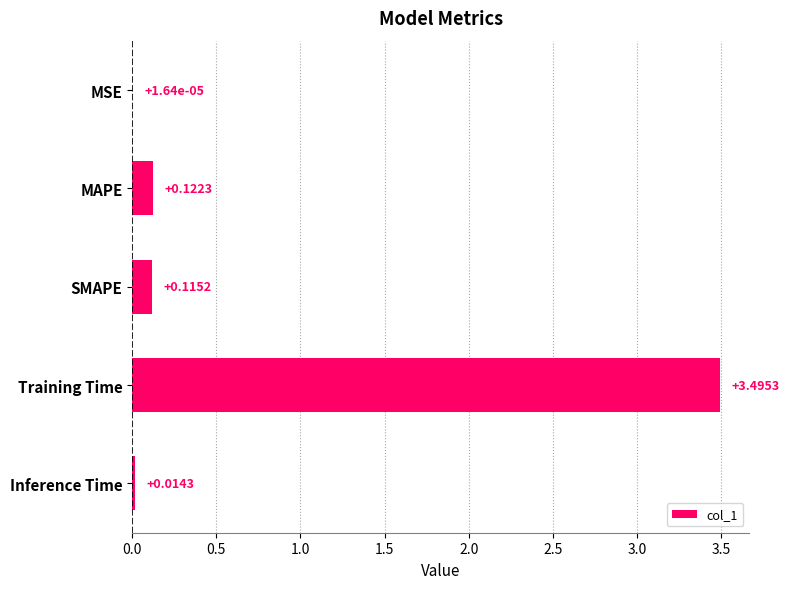

What is the sum of all values?

3.7